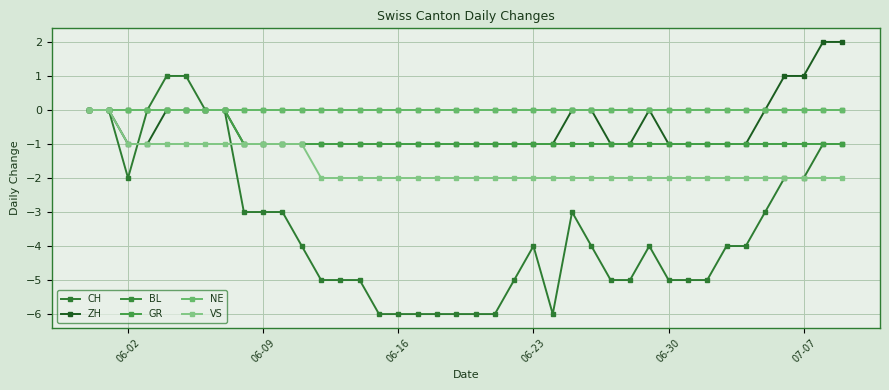

Is this an area chart (filled region under the line)?

No